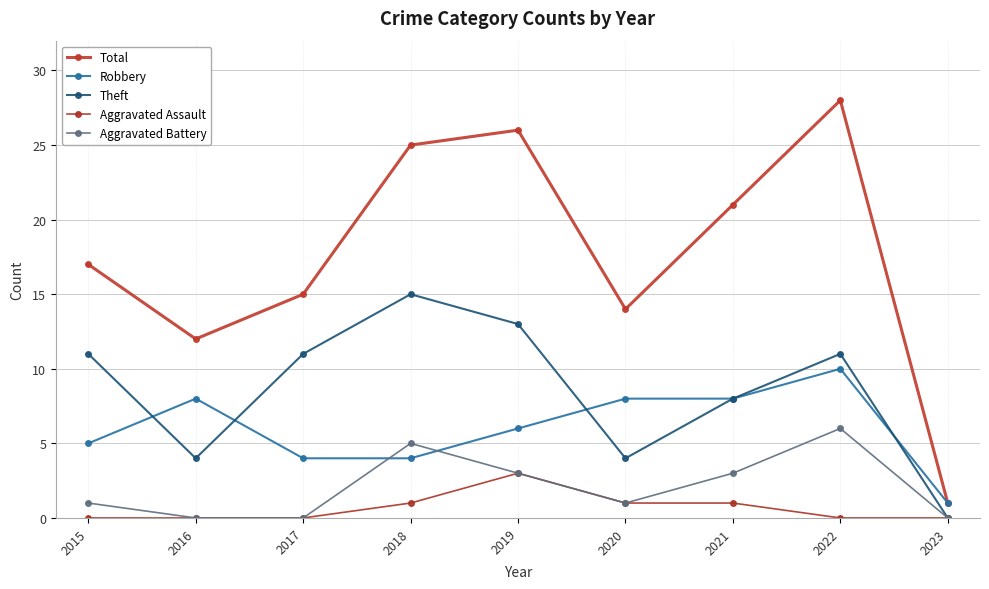

True or false: Total has more than 2 interior local peaks.

False